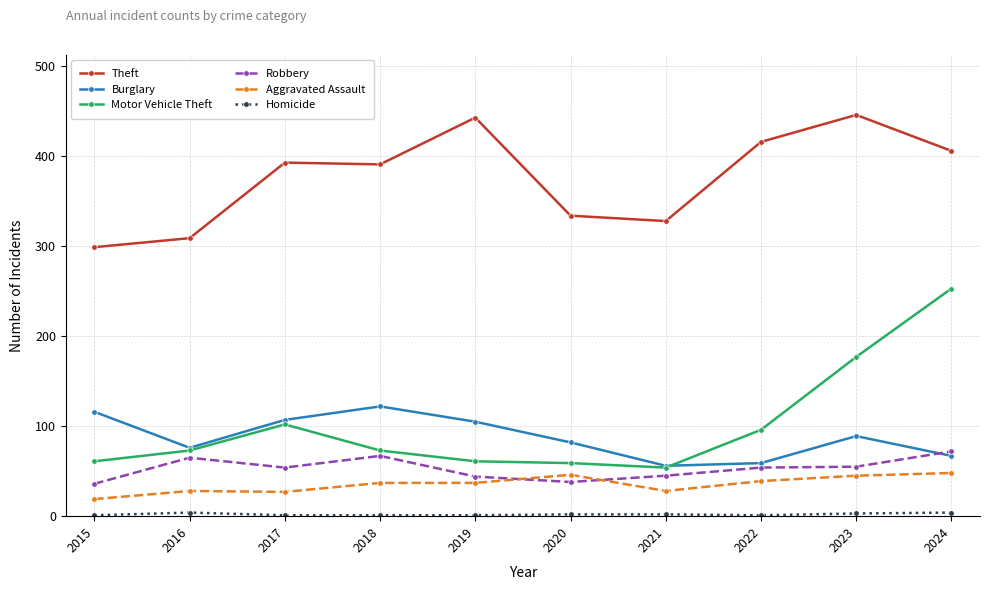

True or false: Aggravated Assault and Motor Vehicle Theft cross at least once.

False